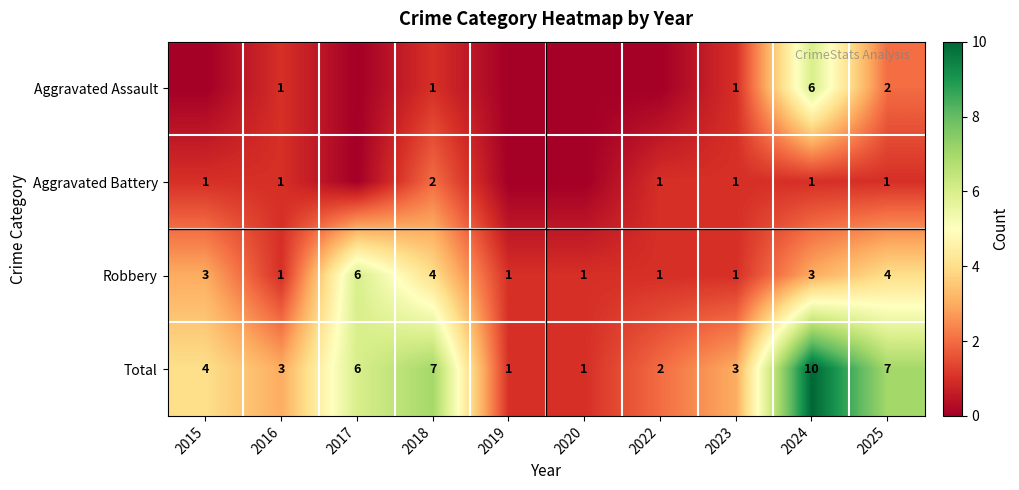

What is the difference between the maximum and minimum values in the Robbery series?

5